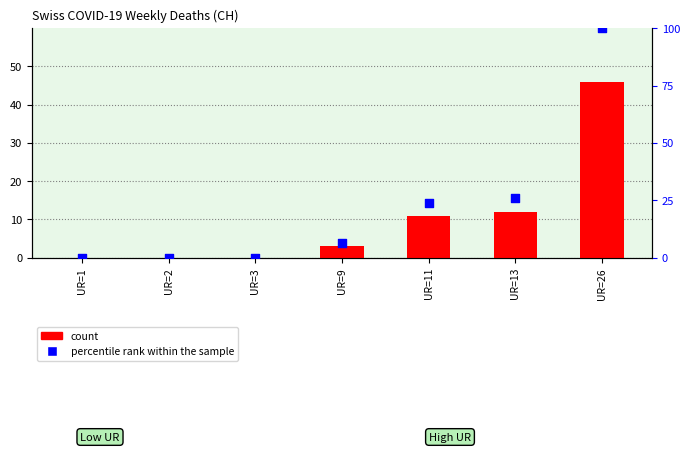

Is the value of percentile rank within the sample at UR=13 greater than the value of count at UR=26?

No